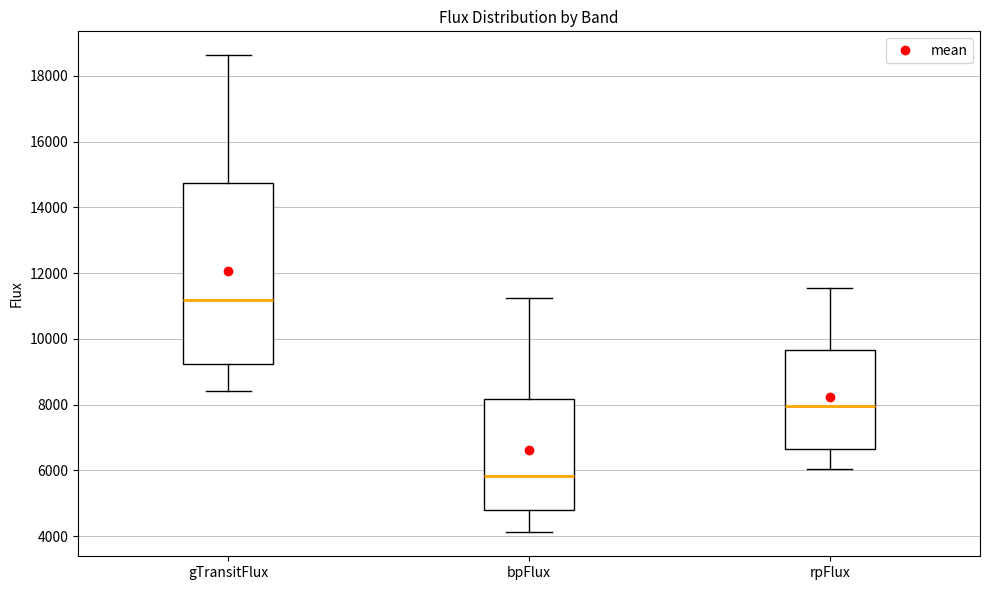

Reading left to right, transcribe this box plot: for each box, give where its median line is, the range the box spans, and where its two whiskers end, as read against the y-axis. The values are not printed on the chart, so give them approximately, as read against the axis.

gTransitFlux: median 11200, box 9200 to 14800, whiskers 8400 to 18600
bpFlux: median 5800, box 4800 to 8200, whiskers 4200 to 11200
rpFlux: median 8000, box 6600 to 9600, whiskers 6000 to 11600